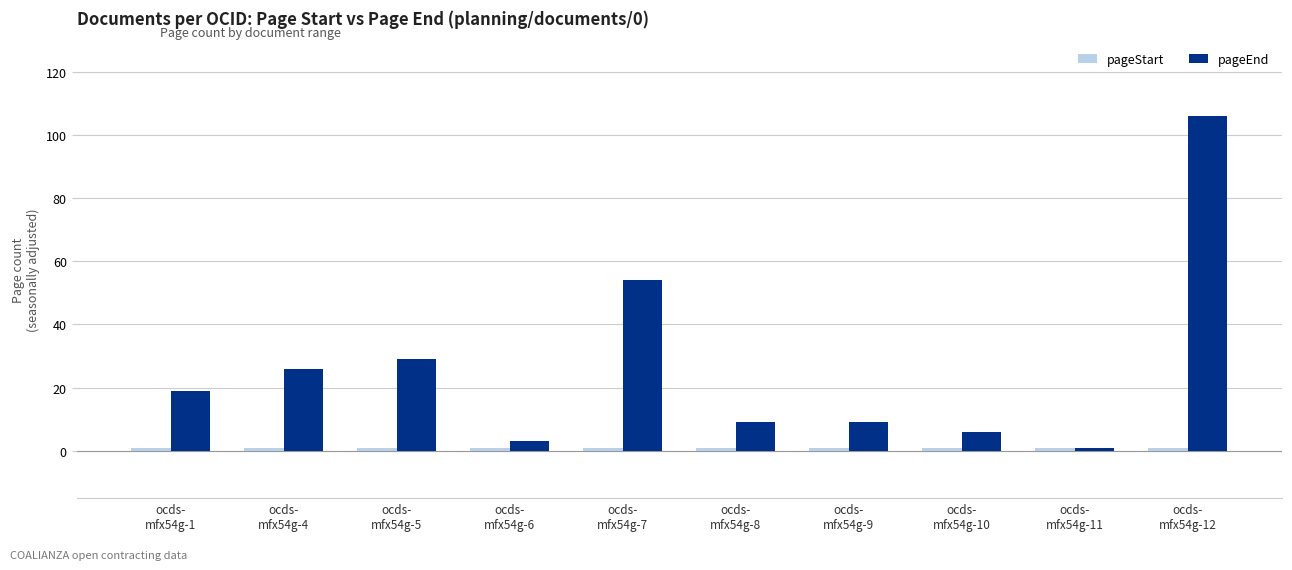

What is the smallest value displayed?

1